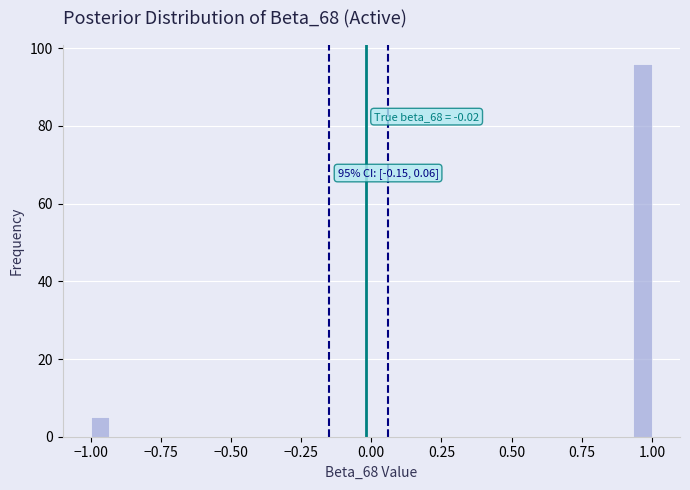

Around what value on the x-axis is the tallest bar? Give the approximate position of its centre, as read against the axis.

0.95